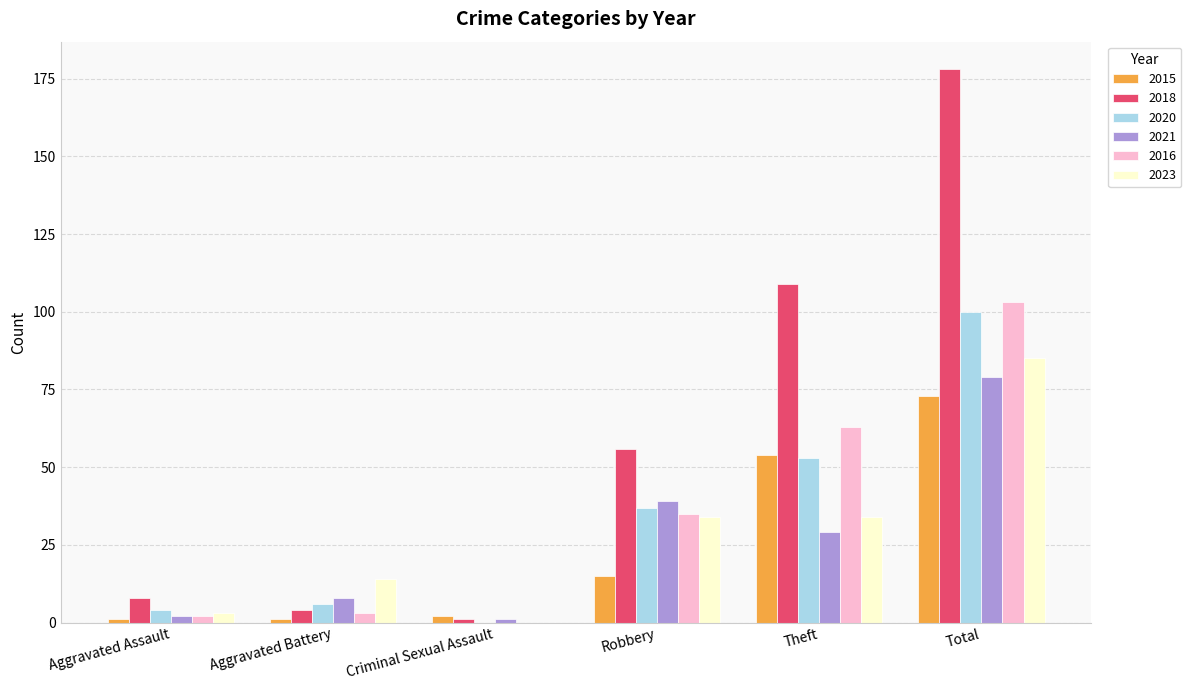

What is the approximate value of 2016 at Robbery?

35